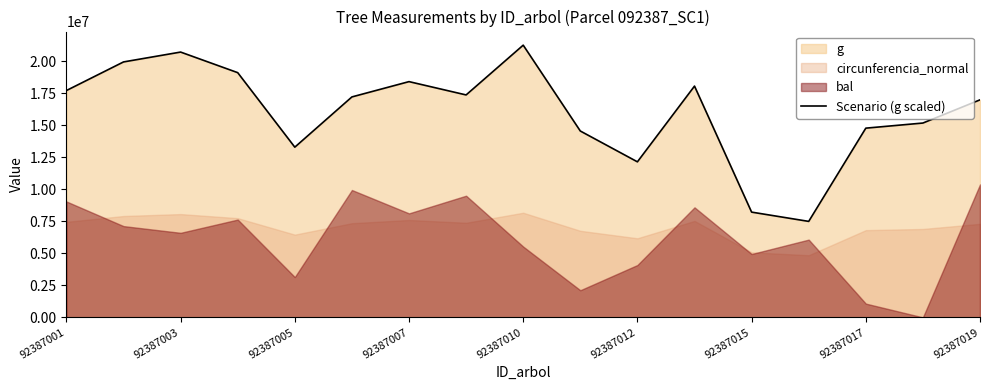

Reading right to left, what are all the values shown in this chart?

16993600.0	15181700.0	14782000.0	7498500.0	8222600.0	18067400.0	12151400.0	14559200.0	21265400.0	17377500.0	18417100.0	17222000.0	13297300.0	19117900.0	20726000.0	19955400.0	17720900.0